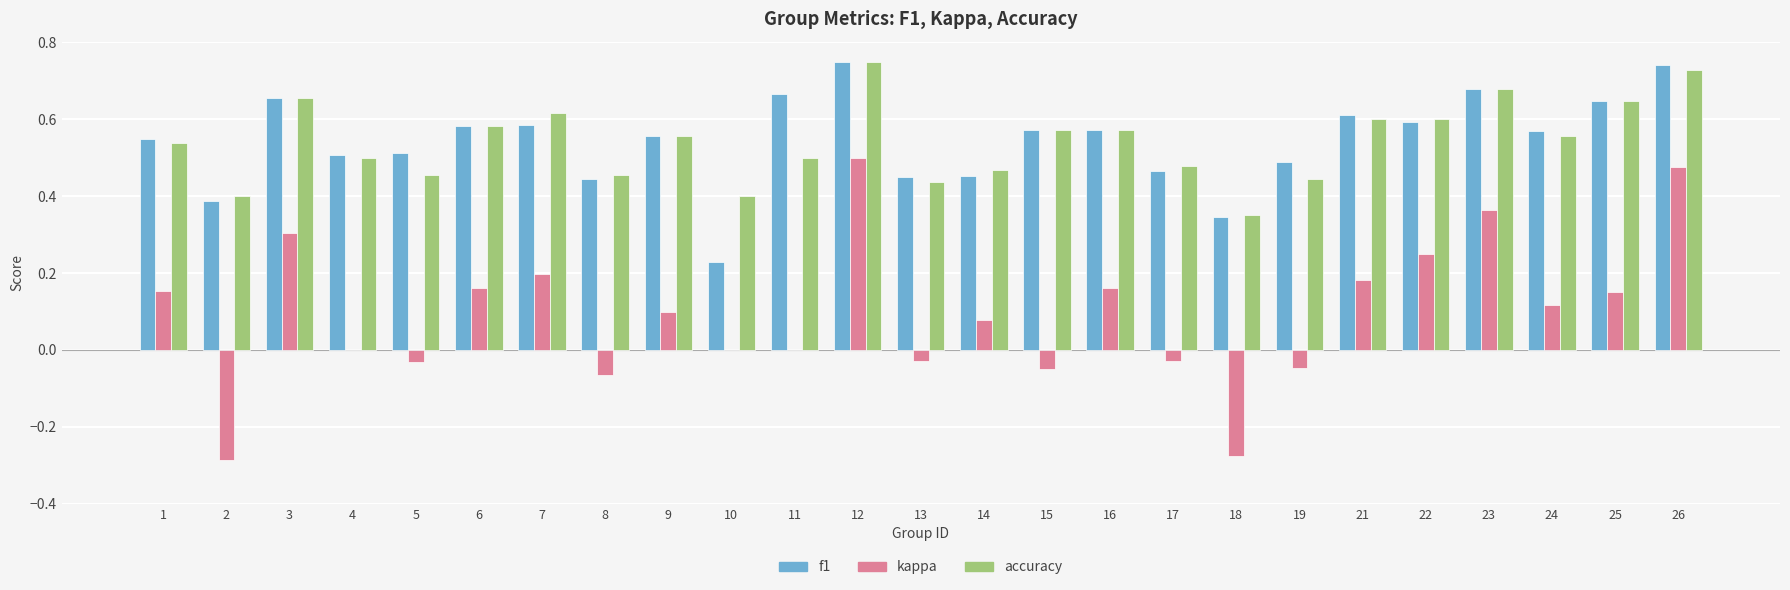

True or false: accuracy has a value of 0.2 at 2.

False